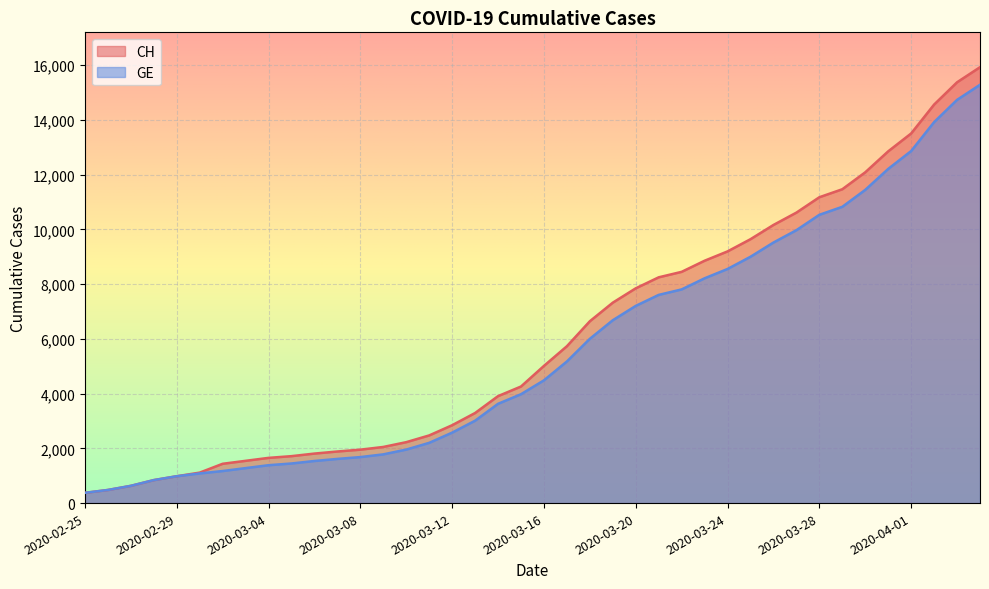

What is the total value across all series at 2020-03-06?

3347